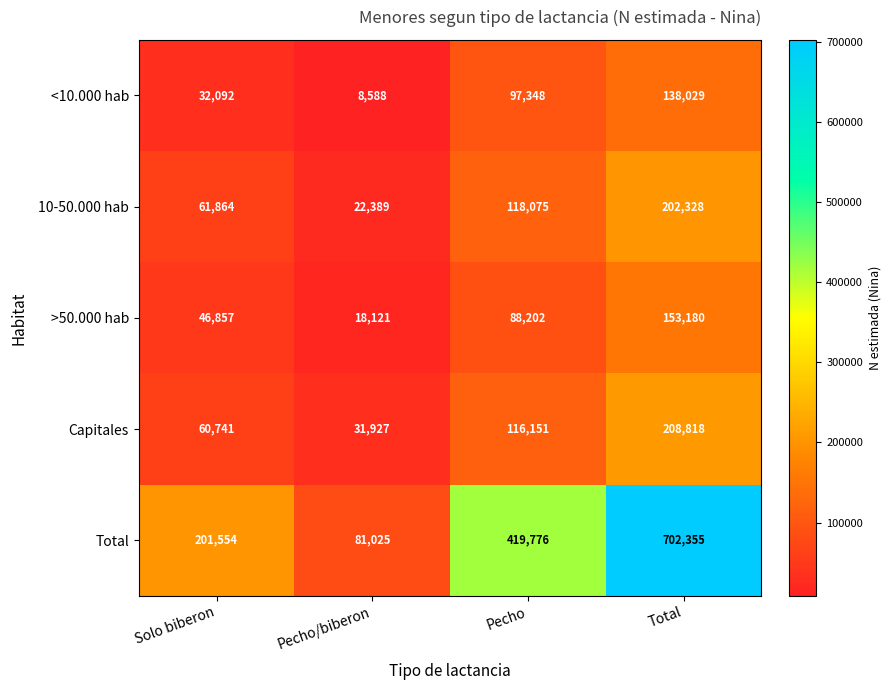

How many Total values are between 201554 and 702355?

3